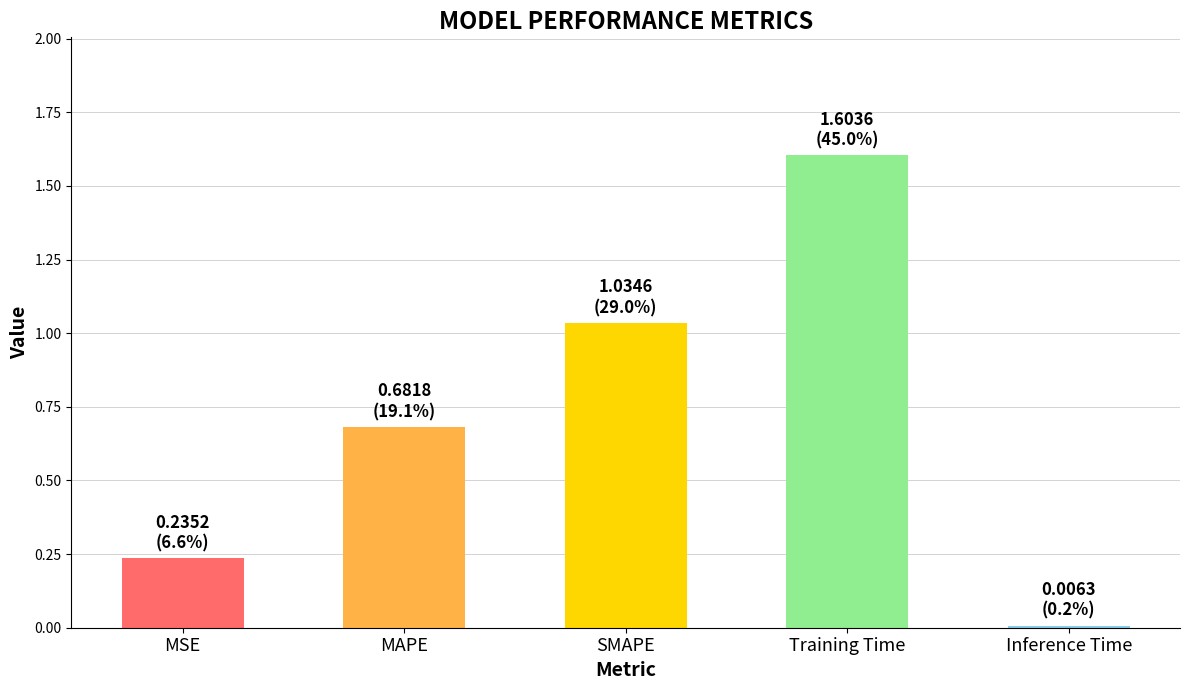

Is it true that the value at MSE is 0.3?

False